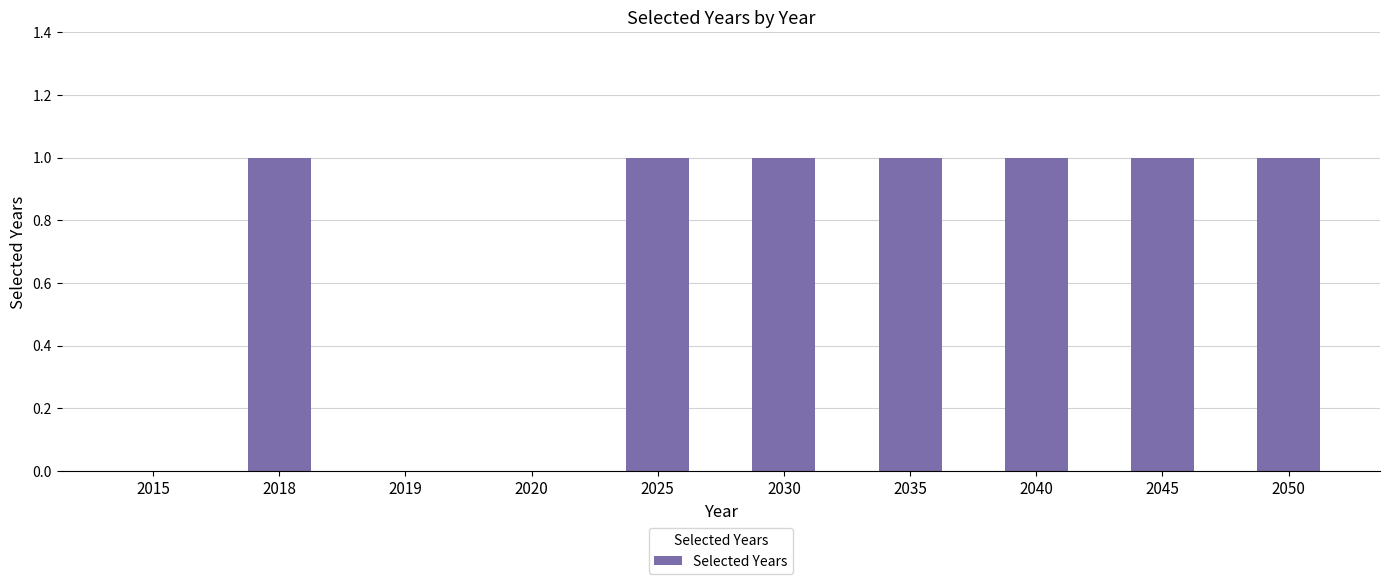

Which has a higher value, 2040 or 2019?

2040